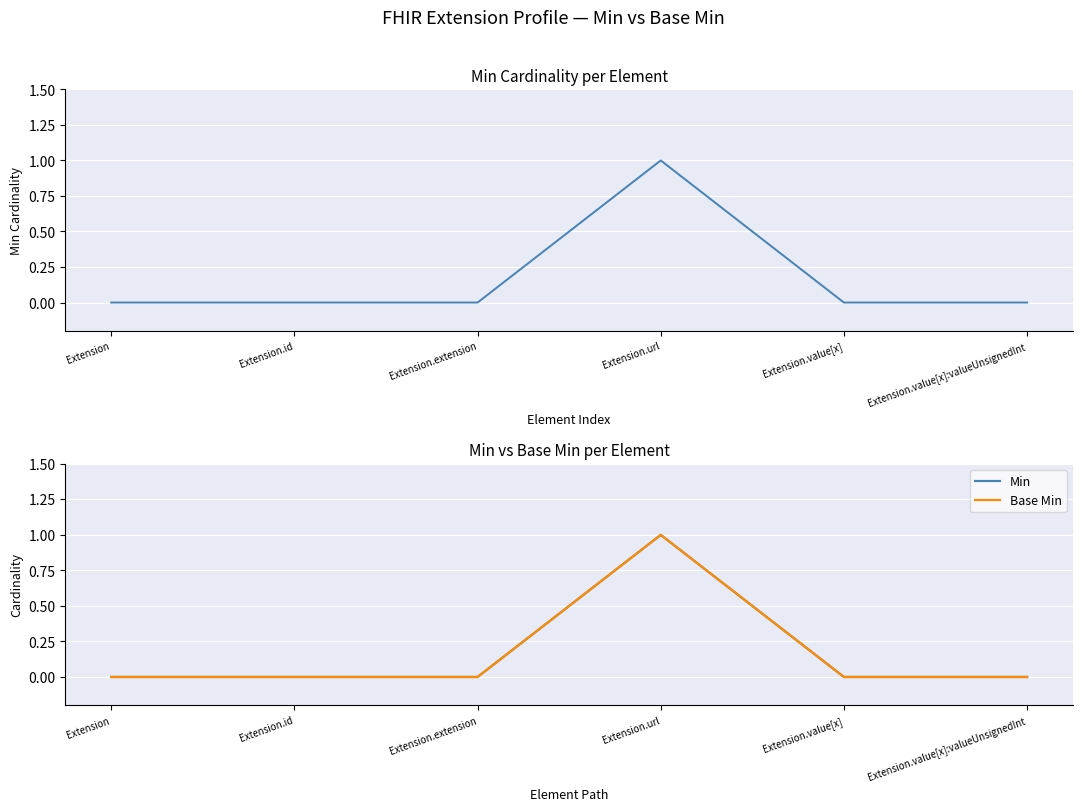

Where is the first local maximum for Base Min?

Extension.url